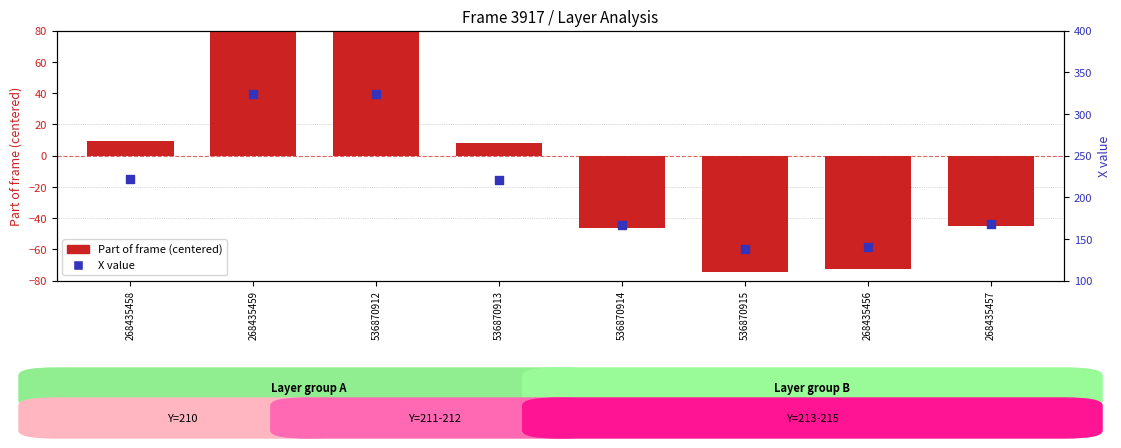

At which category is the sum across all series the highest?

268435459